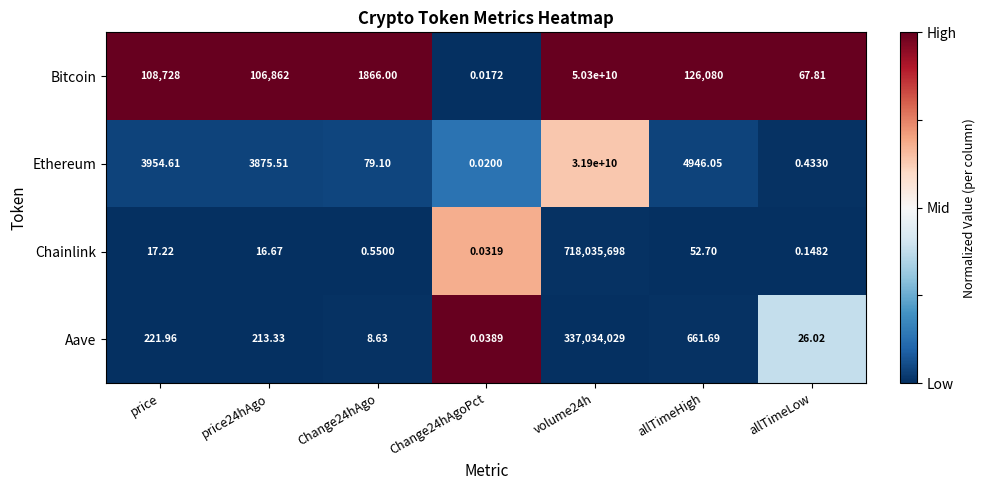

Count the number of categories in the chart.

7